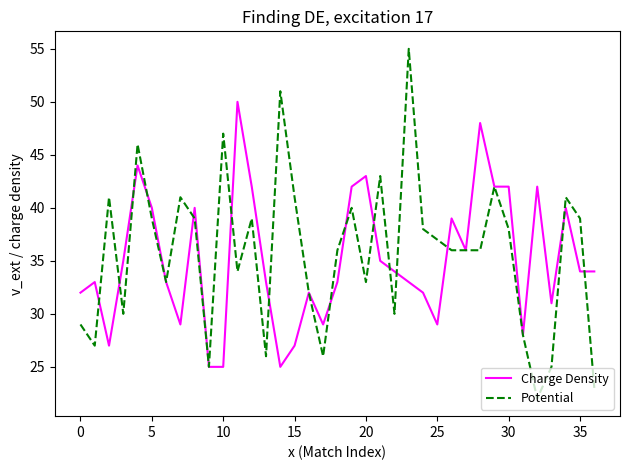

What is the greatest value displayed?

55